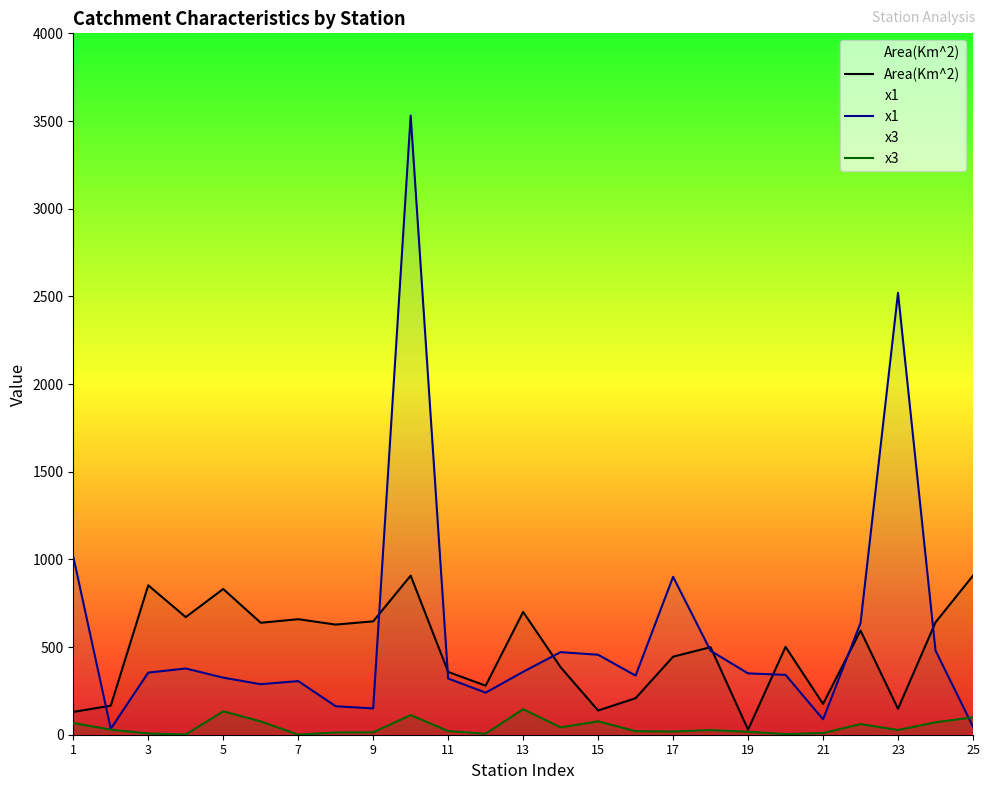

What are all the series names shown in the legend?

Area(Km^2), x1, x3